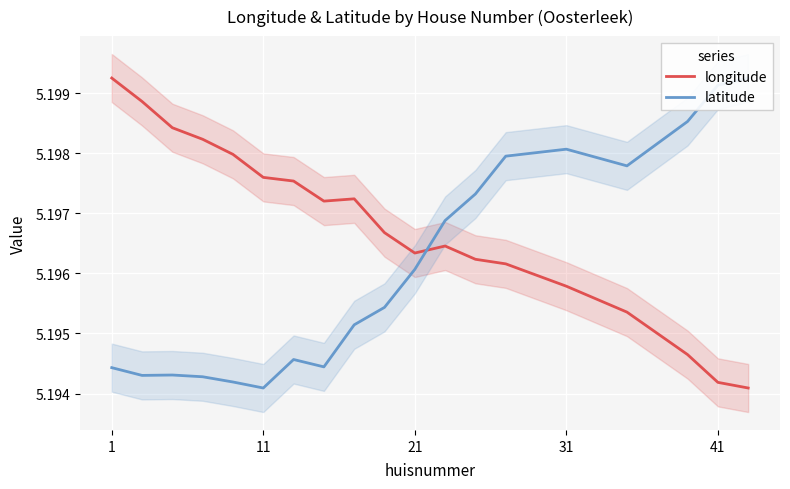

How many distinct data groups are displayed?

2